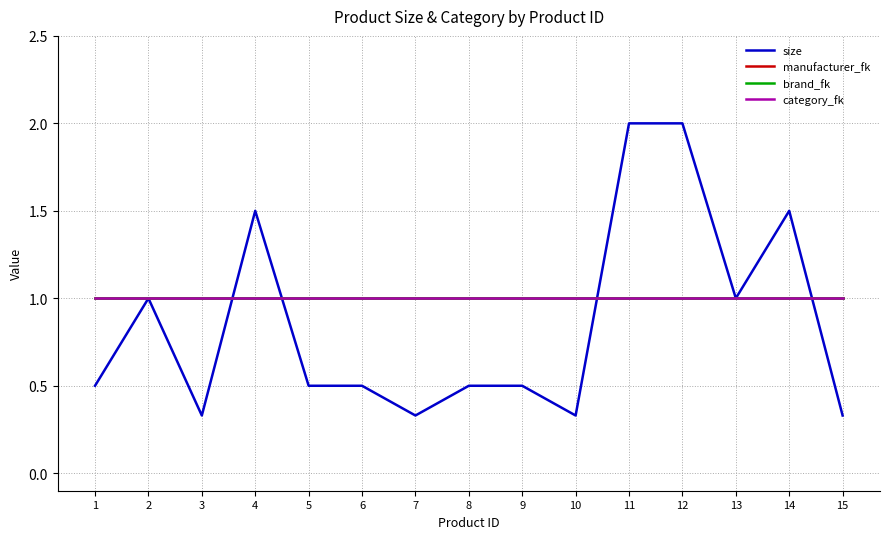

True or false: category_fk and manufacturer_fk cross at least once.

False